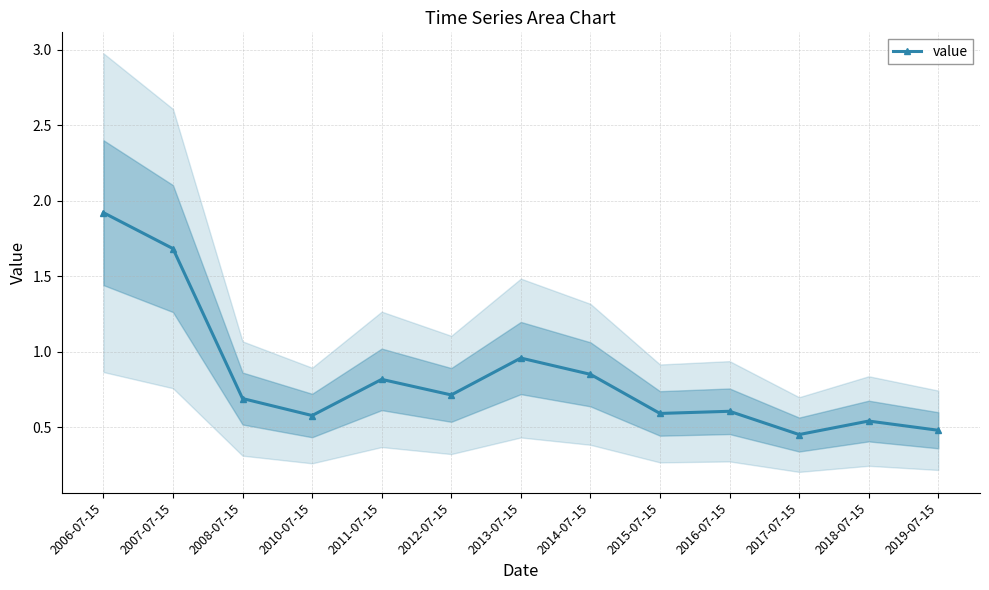

Reading left to right, list all the values displayed in this chart.

2006-07-15=1.9	2007-07-15=1.7	2008-07-15=0.7	2010-07-15=0.6	2011-07-15=0.8	2012-07-15=0.7	2013-07-15=1.0	2014-07-15=0.8	2015-07-15=0.6	2016-07-15=0.6	2017-07-15=0.5	2018-07-15=0.5	2019-07-15=0.5